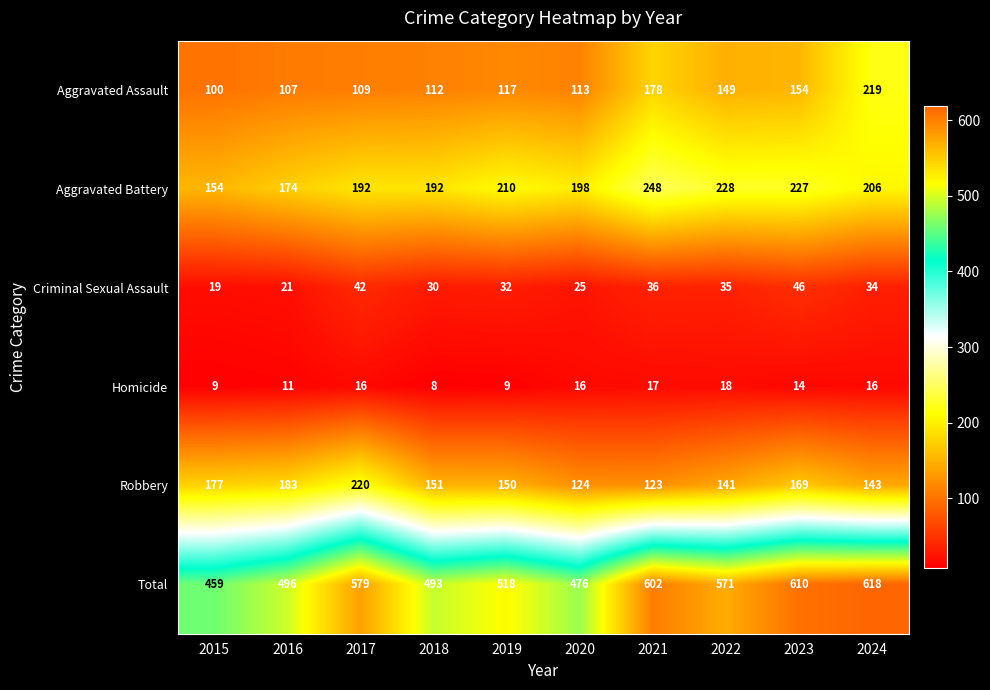

What is the minimum value for Aggravated Assault?

100